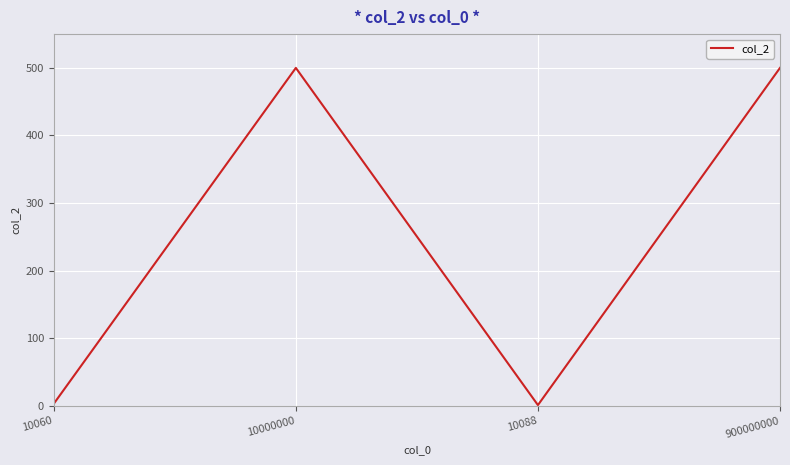

How many values are below 500?

2